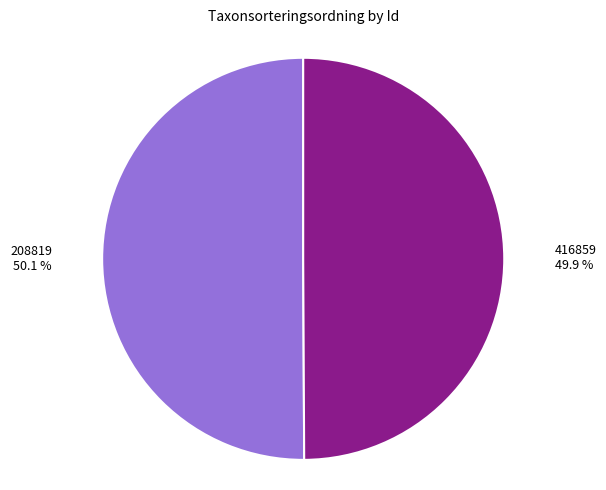

Does any single category account for the majority?

Yes